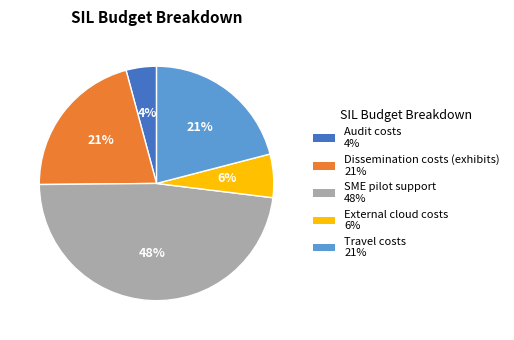

Is it true that External cloud costs is 18% of the pie?

False